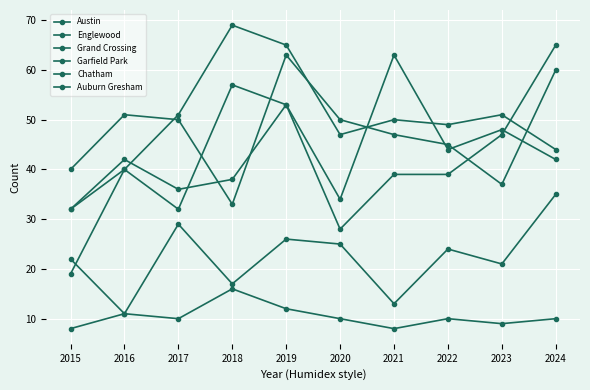

What is the total value across all series at 2017?

208